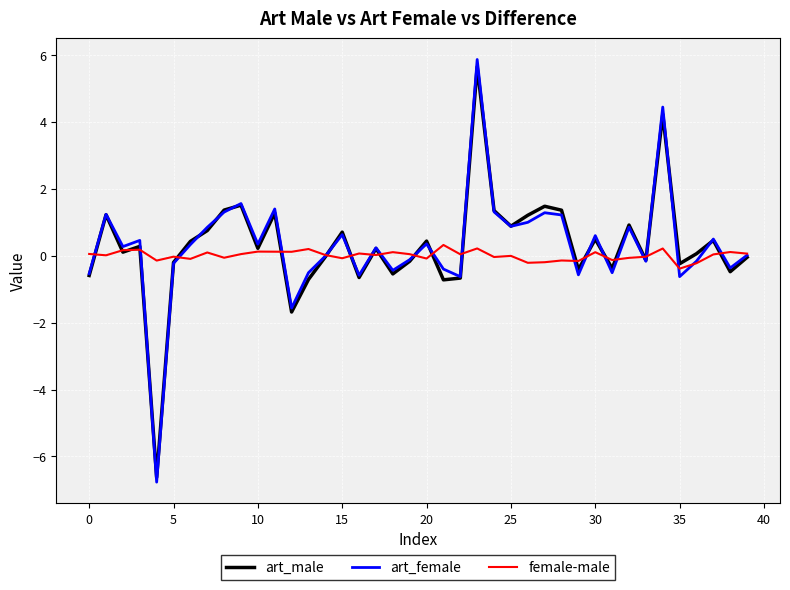

Which series has the largest range (max minus min)?

art_female